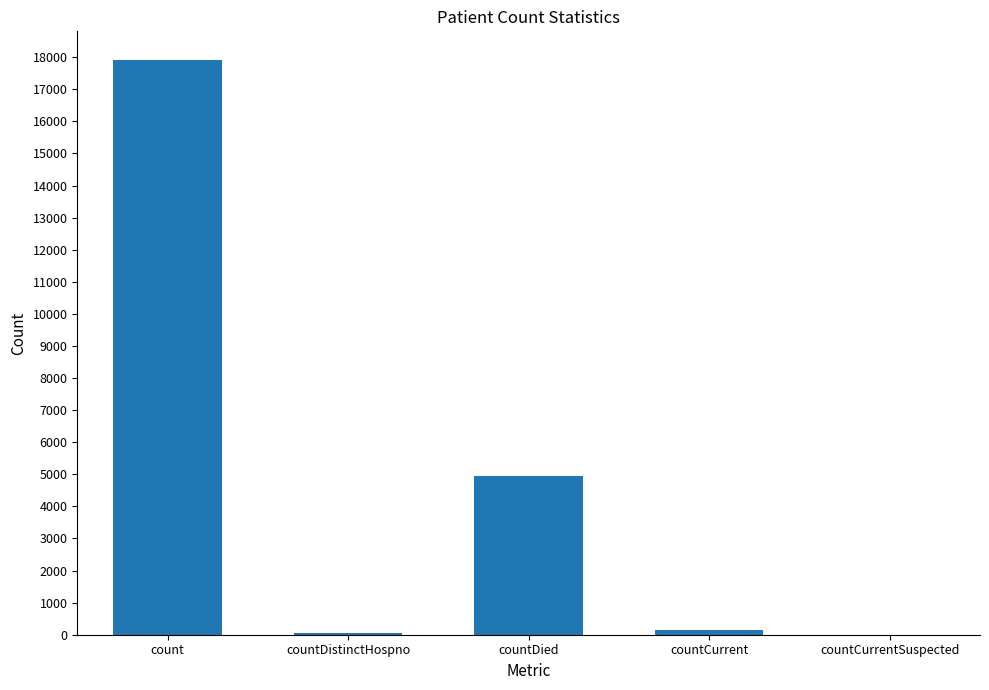

The value at count is 4395. True or false?

False